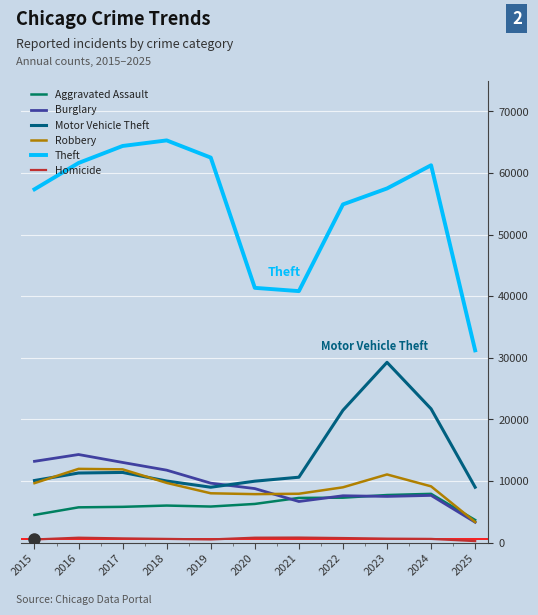

What is the spread (max minus min) of values at 2016?

60838